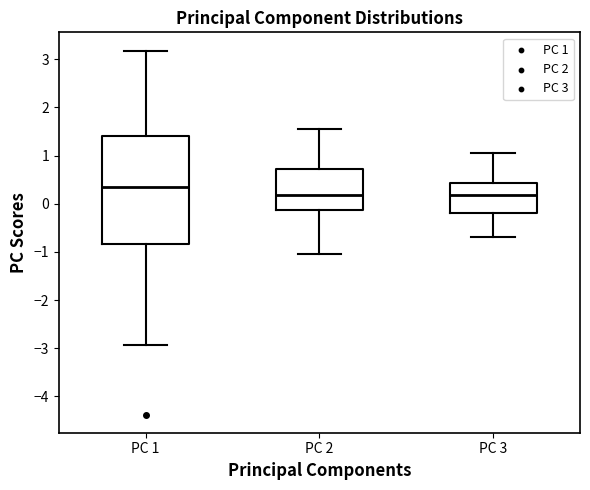

Reading left to right, read every box against the y-axis: the position of its median line, the range the box covers, and the ends of its whiskers. The values are not printed on the chart, so give them approximately, as read against the axis.

PC 1: median 0.3, box -0.8 to 1.4, whiskers -2.9 to 3.2
PC 2: median 0.2, box -0.1 to 0.7, whiskers -1.0 to 1.6
PC 3: median 0.2, box -0.2 to 0.4, whiskers -0.7 to 1.1